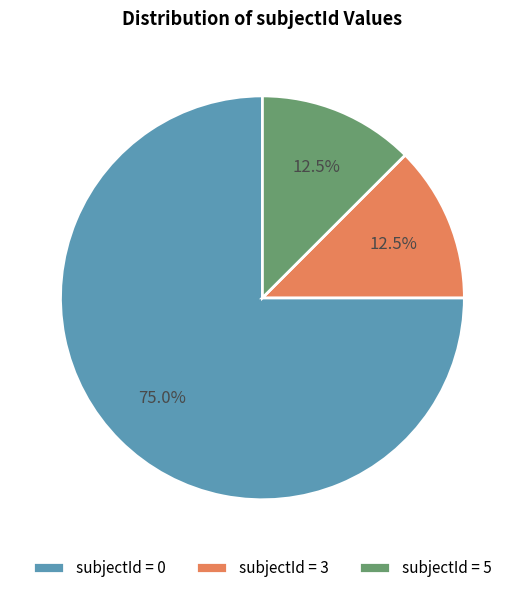

What percentage do subjectId = 0 and subjectId = 5 together represent?

87.5%